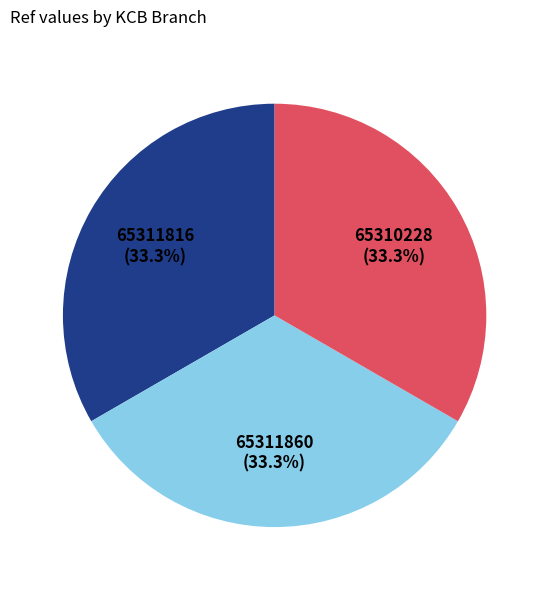

How many segments does this pie chart have?

3